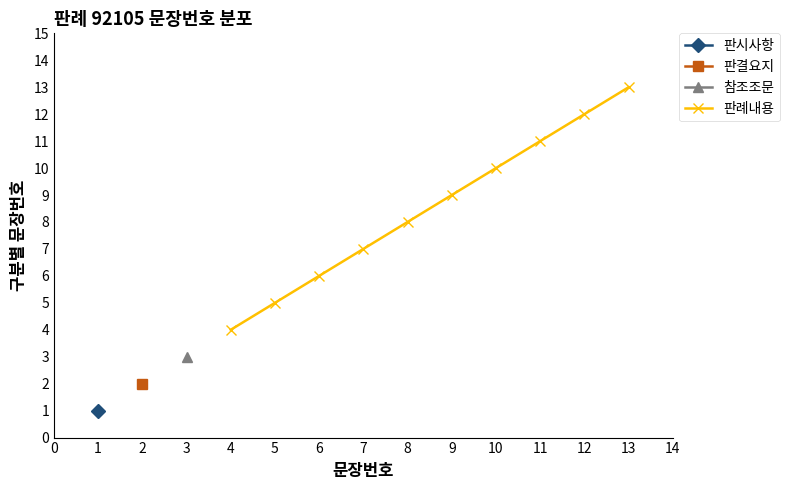

The 판례내용 series shows 4 at 4. True or false?

True